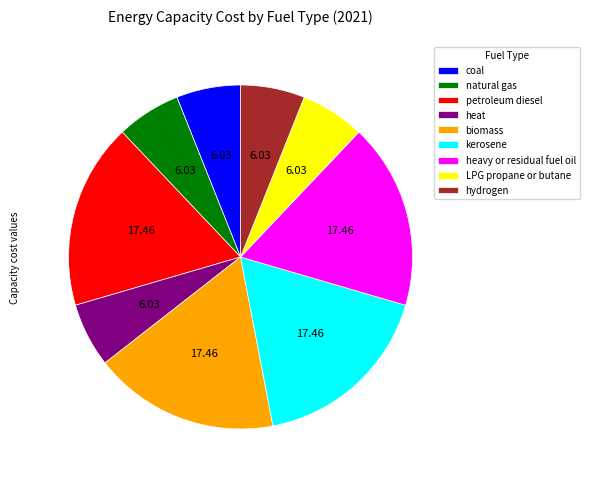

Between heat and kerosene, which is larger?

kerosene